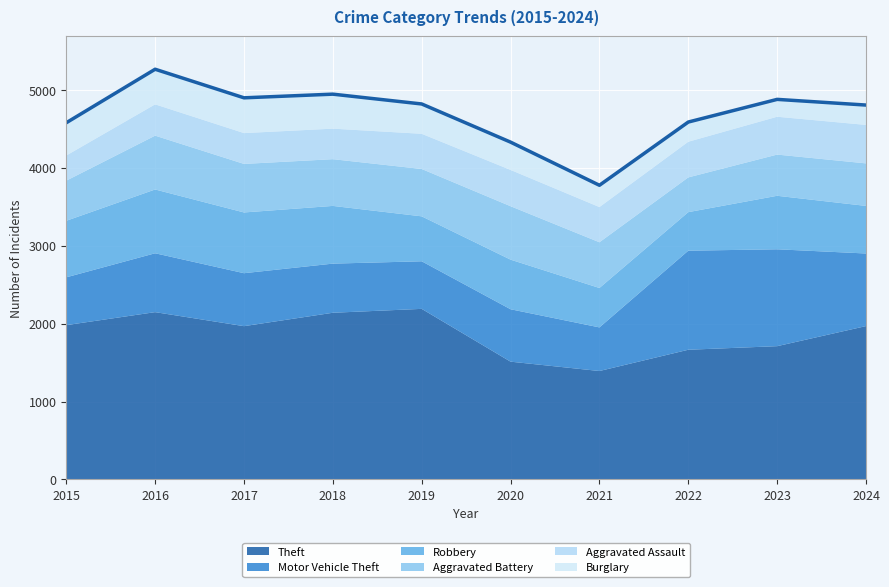

Rank the categories by Theft value from lowest to highest.

2021, 2020, 2022, 2023, 2017, 2024, 2015, 2018, 2016, 2019